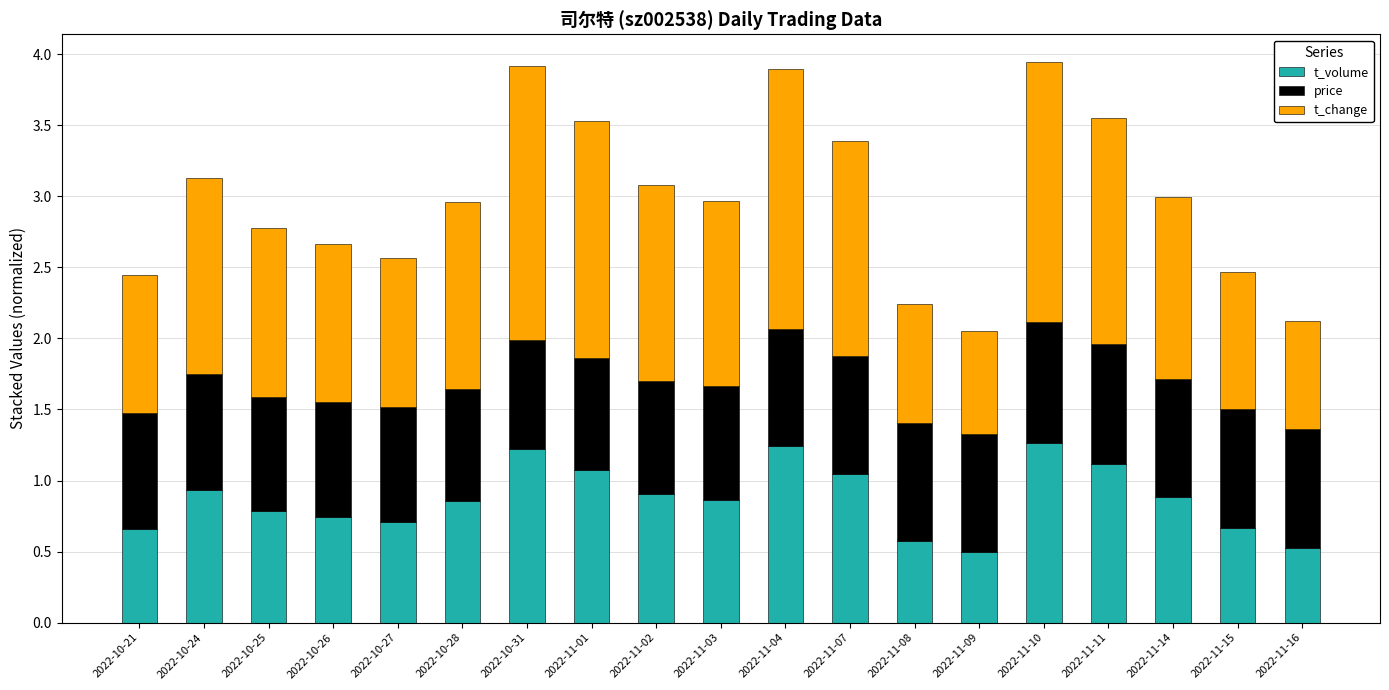

What is the minimum value for t_volume?

0.5